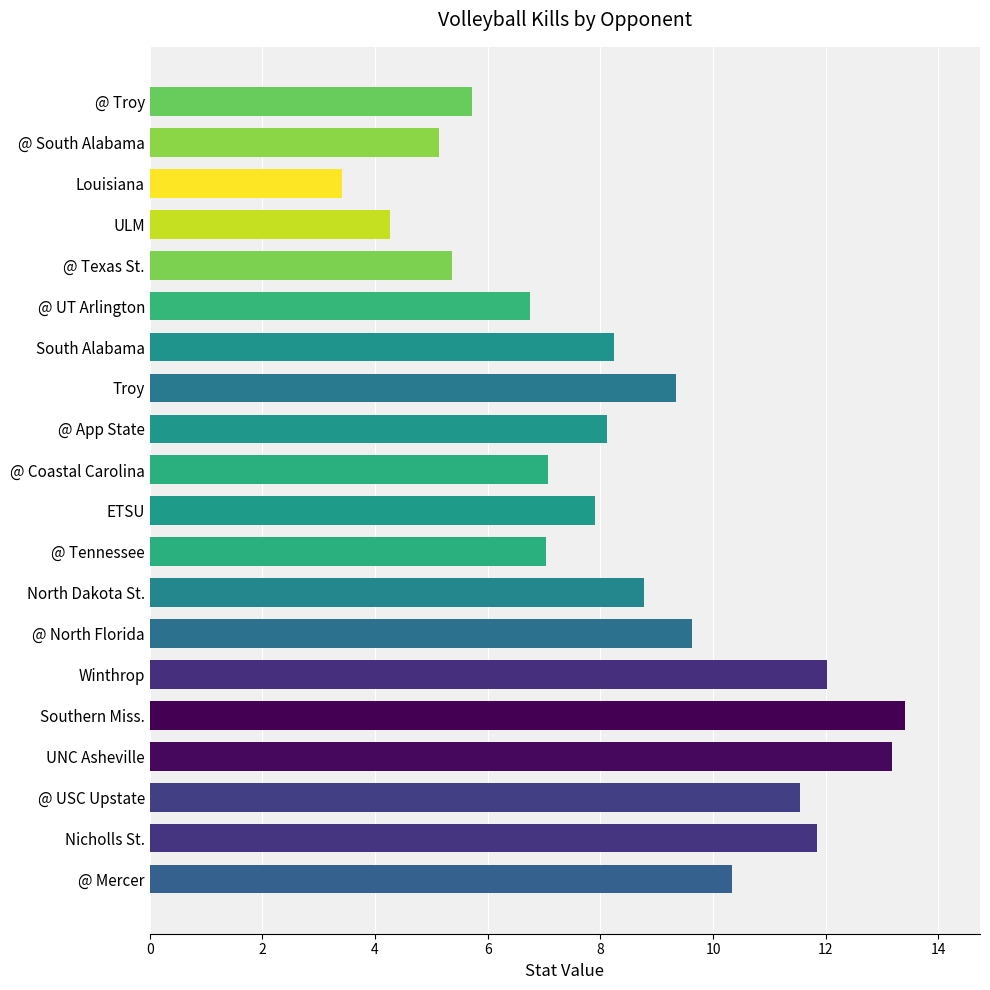

What is the ratio of the value at @ App State to the value at UNC Asheville?

0.6